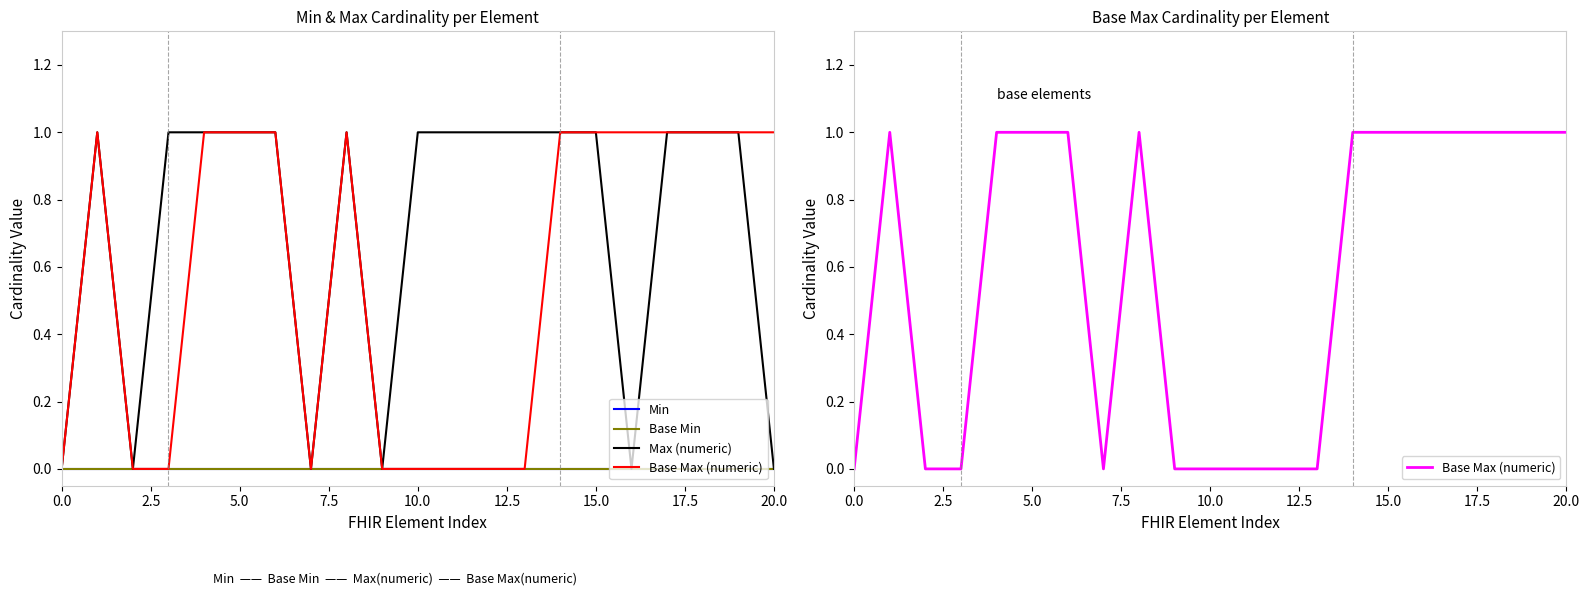

What are all the series names shown in the legend?

Min, Base Min, Max (numeric), Base Max (numeric)